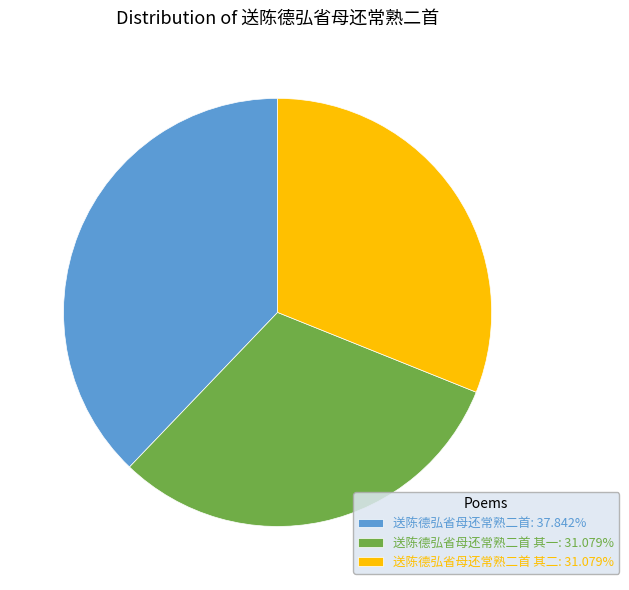

Approximately how many times larger is the value at 送陈德弘省母还常熟二首: 37.842% compared to 送陈德弘省母还常熟二首 其一: 31.079%?

1.2